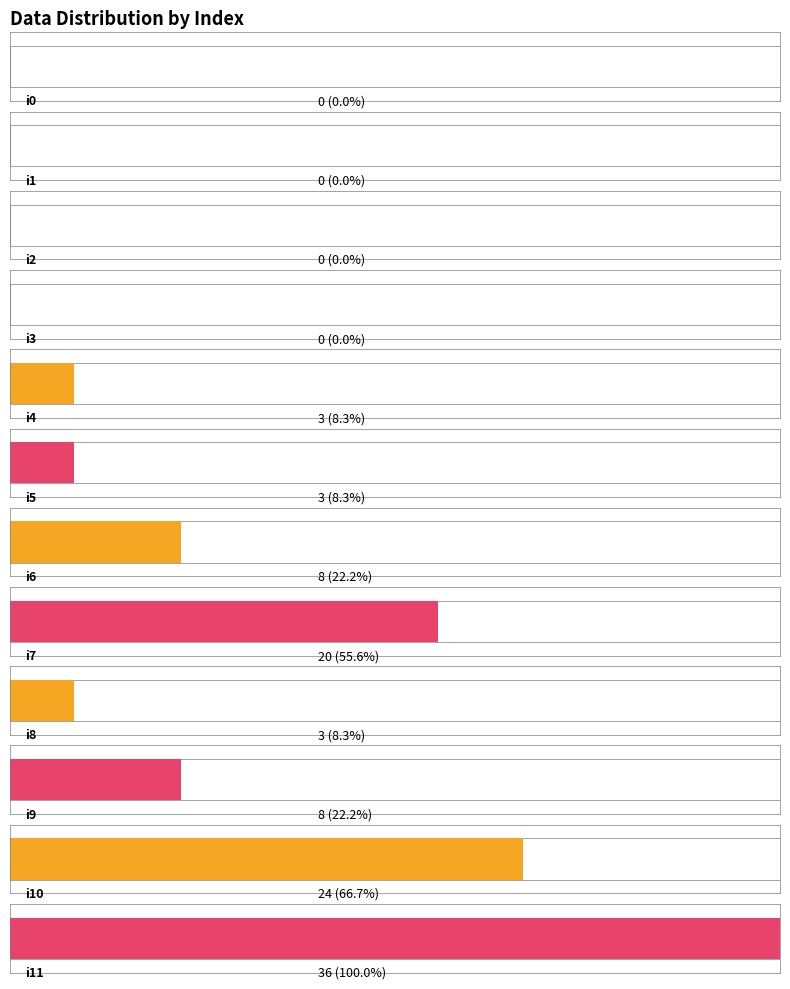

What is the value of the 8th bar from the left?

20